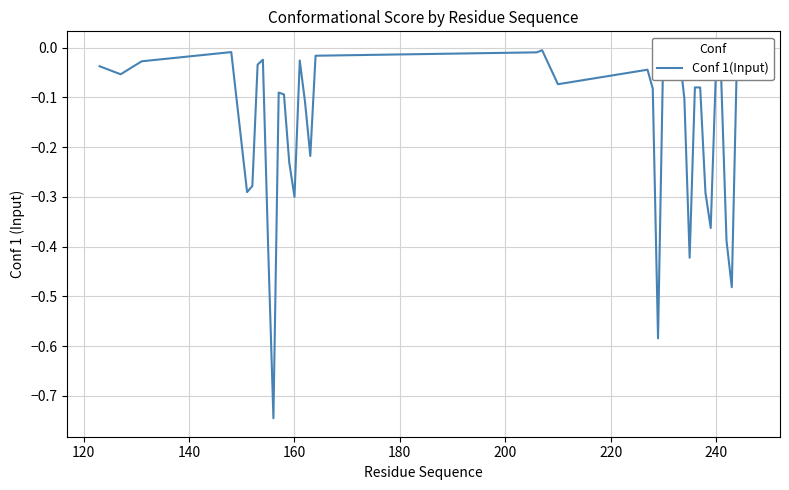

Does the chart display data point markers on the line(s)?

No